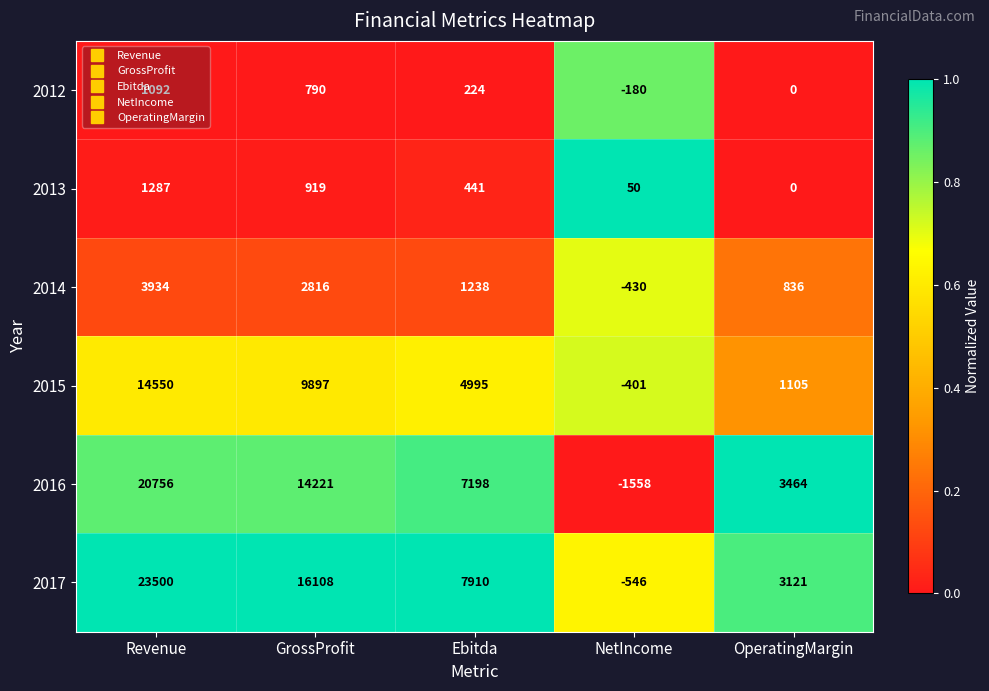

What is the difference between the maximum and minimum values in the 2013 series?

1287